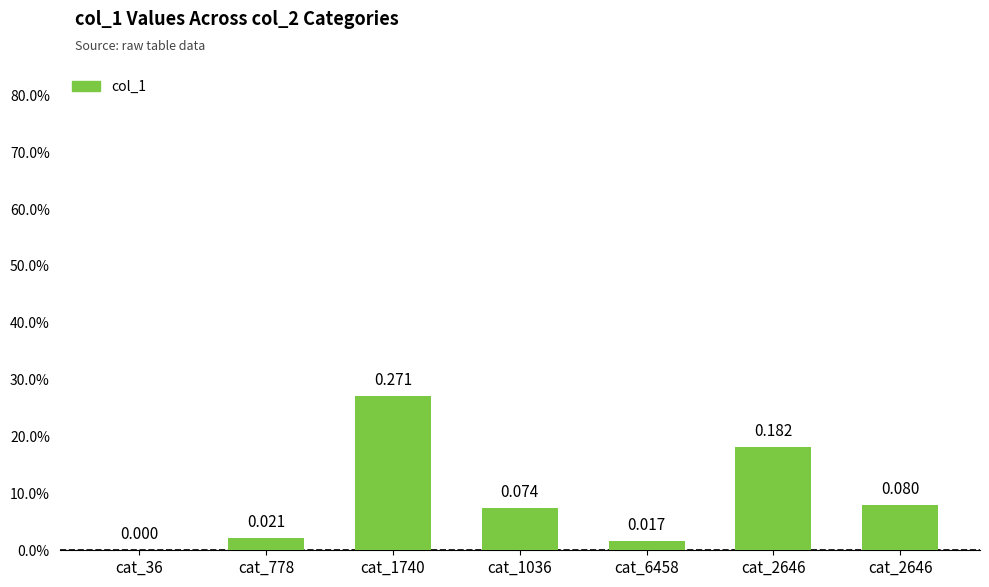

The value at cat_2646 is 0.1. True or false?

False